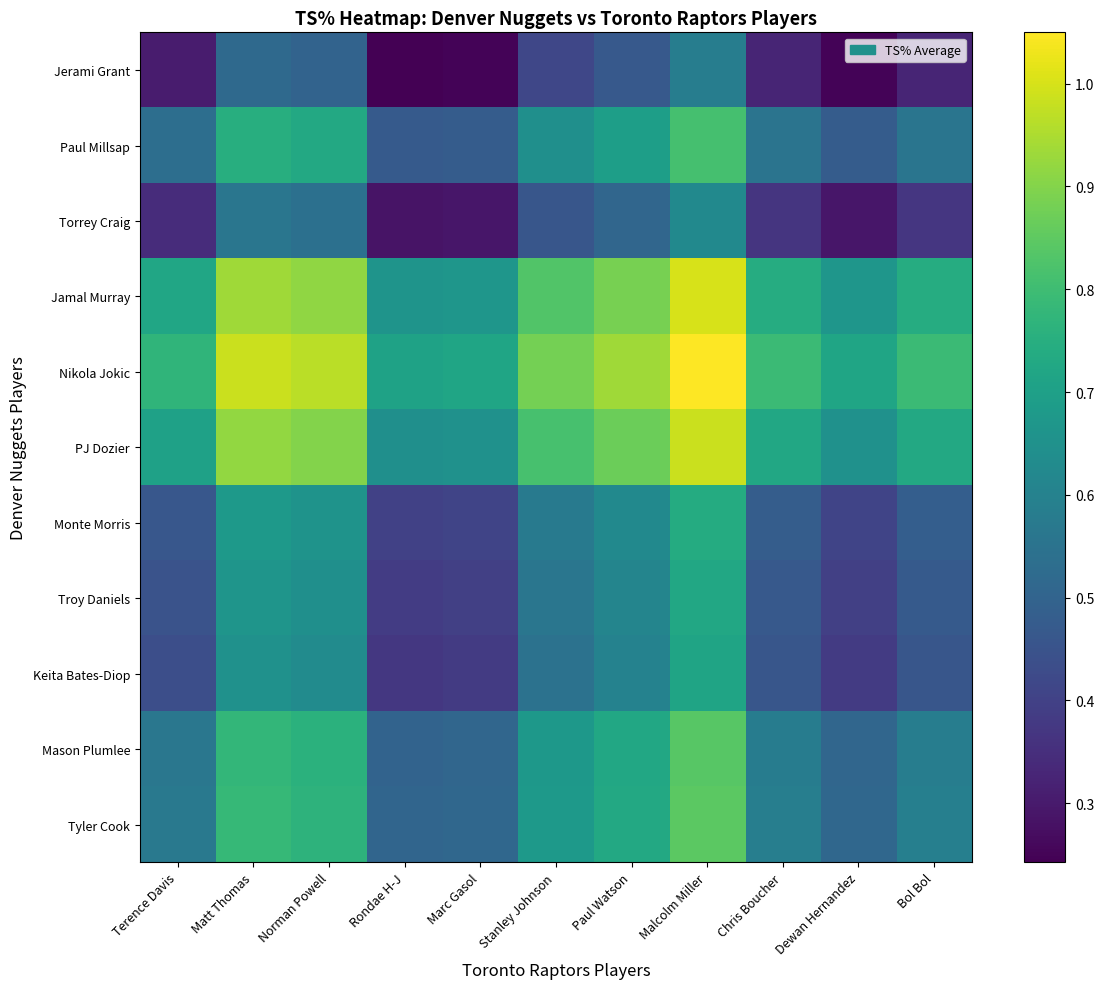

Which series has the largest range (max minus min)?

Jerami Grant